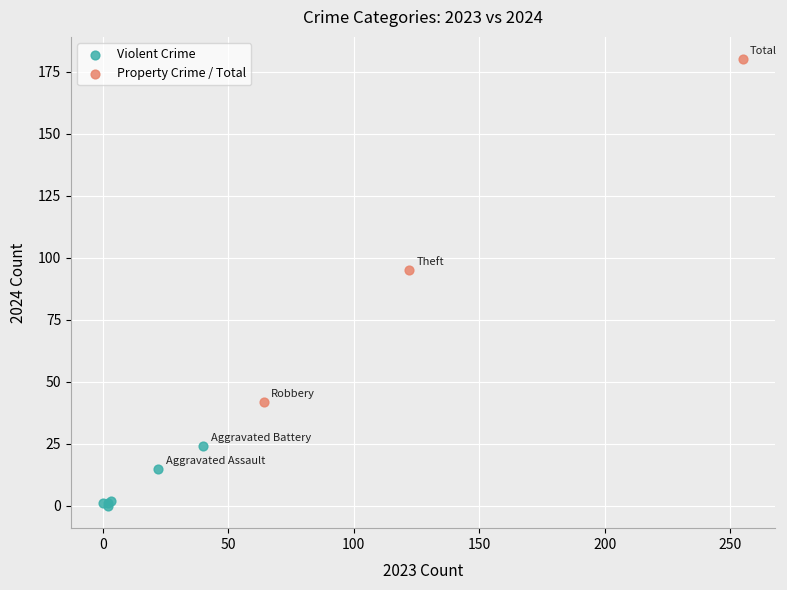

Which series reaches the minimum Y coordinate?

Violent Crime